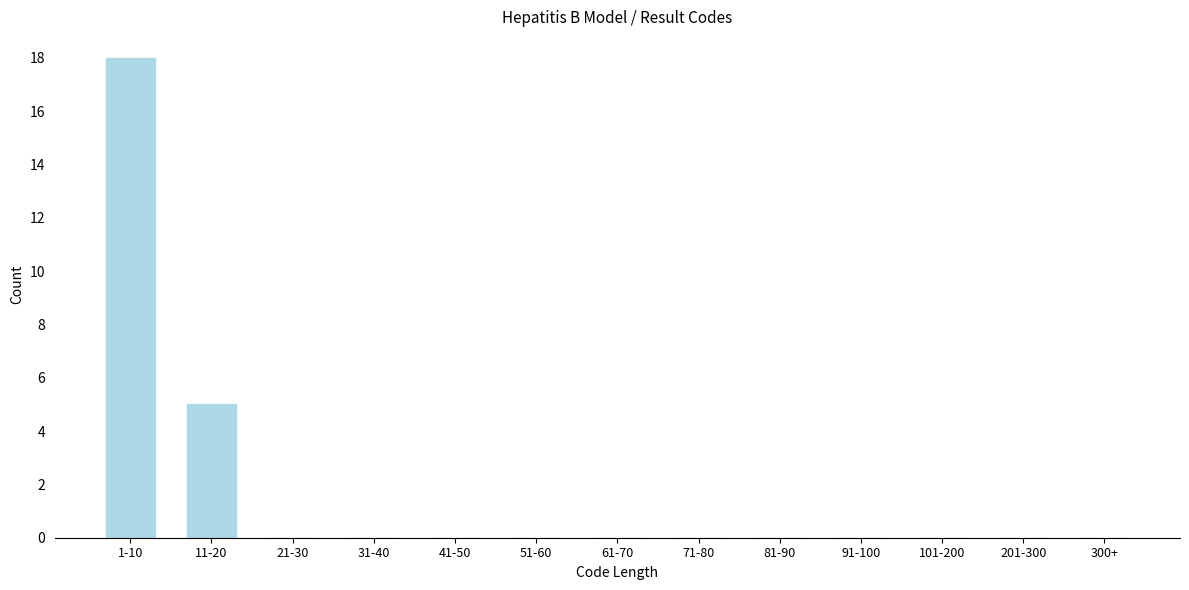

Reading left to right, what are all the values shown in this chart?

1-10=18	11-20=5	21-30=0	31-40=0	41-50=0	51-60=0	61-70=0	71-80=0	81-90=0	91-100=0	101-200=0	201-300=0	300+=0